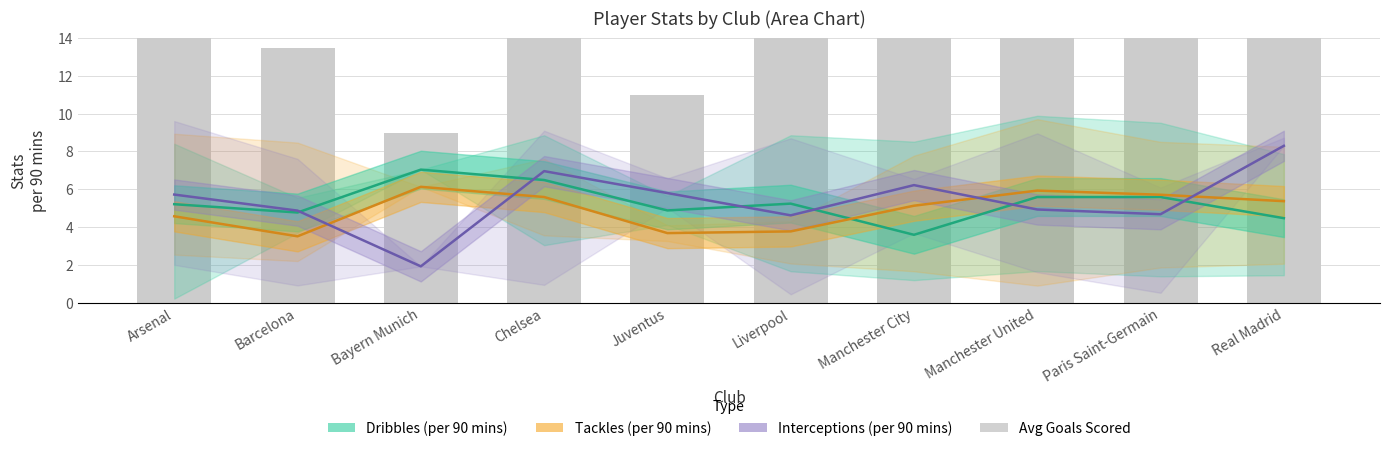

What is the sum of all Interceptions (per 90 mins) values?

54.0